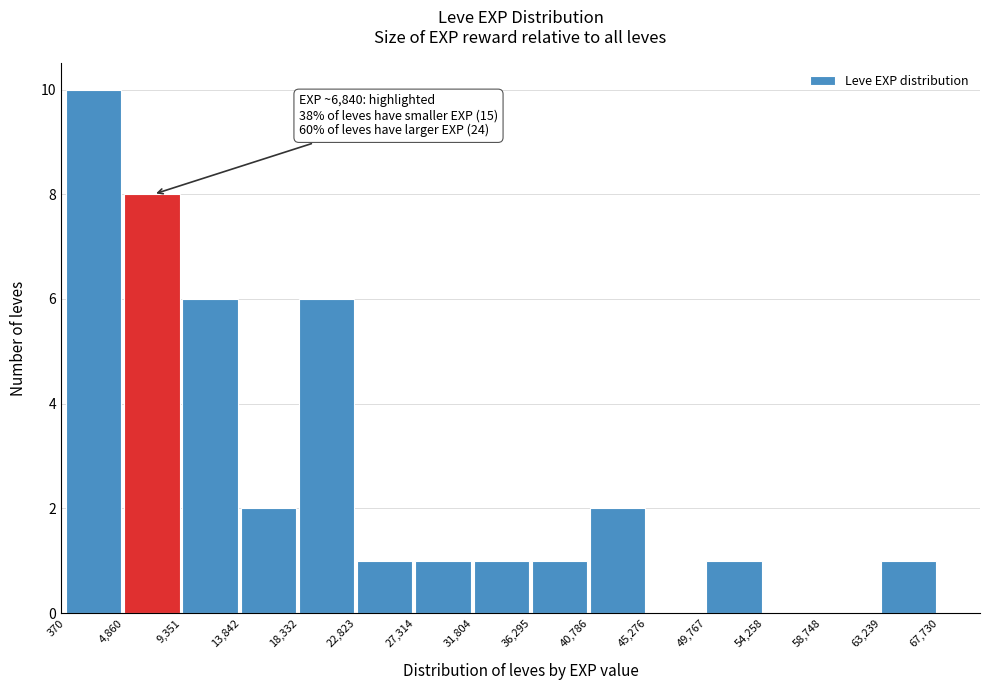

Which range on the x-axis has the tallest bar?

370 to 4,860